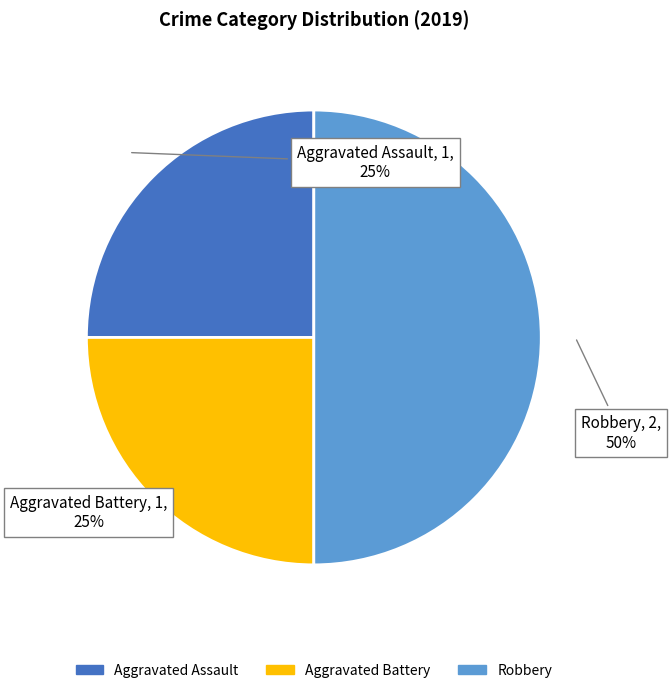

To the nearest percent, what is the combined percentage of Aggravated Battery and Aggravated Assault?

50%